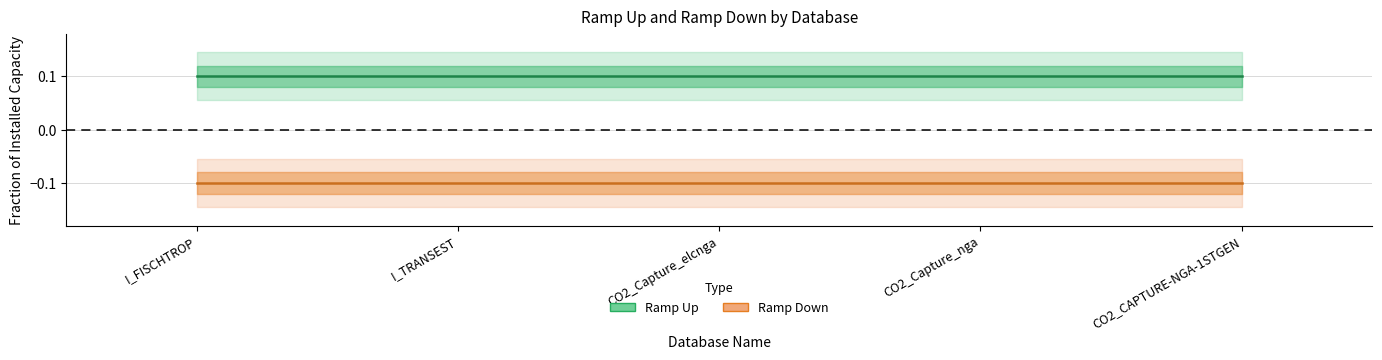

At I_TRANSEST, list the series in order from largest to smallest.

Ramp Up, Ramp Down